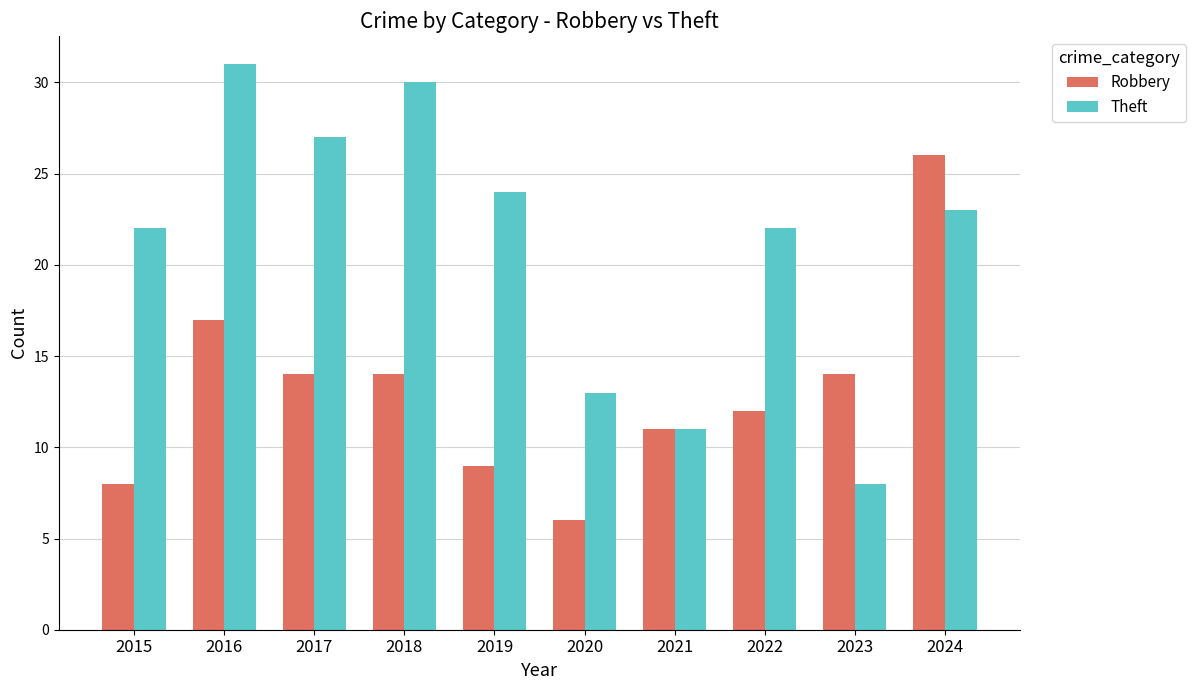

Which series has the widest spread of values?

Theft